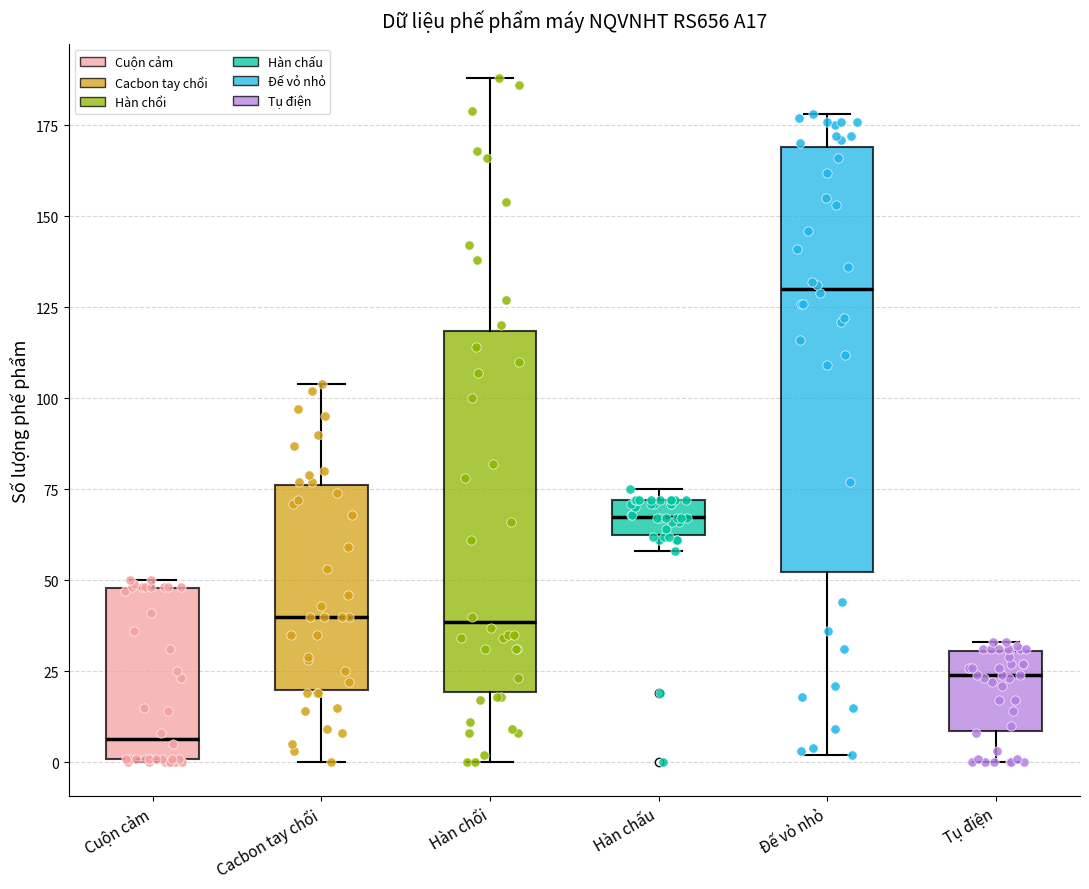

Reading left to right, read every box against the y-axis: the position of its median line, the range the box covers, and the ends of its whiskers. The values are not printed on the chart, so give them approximately, as read against the axis.

Cuộn cảm: median 5, box 0 to 50, whiskers 0 to 50 (just above the box's upper edge)
Cacbon tay chổi: median 40, box 20 to 75, whiskers 0 to 105
Hàn chổi: median 40, box 20 to 120, whiskers 0 to 190
Hàn chấu: median 70 (inside the box), box 65 to 70, whiskers 60 to 75
Đế vỏ nhỏ: median 130, box 50 to 170, whiskers 0 to 180
Tụ điện: median 25, box 10 to 30, whiskers 0 to 35